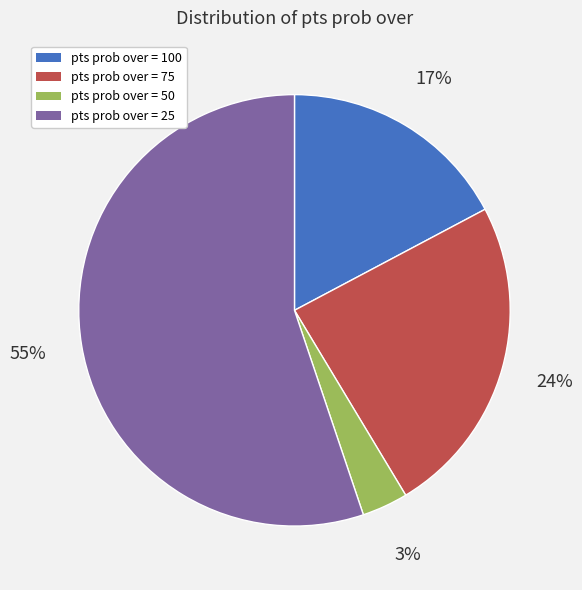

Which slice is the largest?

pts prob over = 25